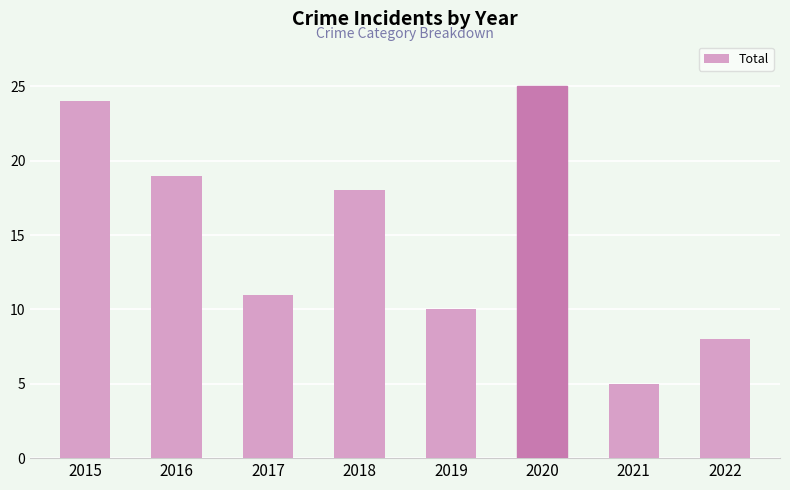

Reading left to right, list all the values displayed in this chart.

24	19	11	18	10	25	5	8